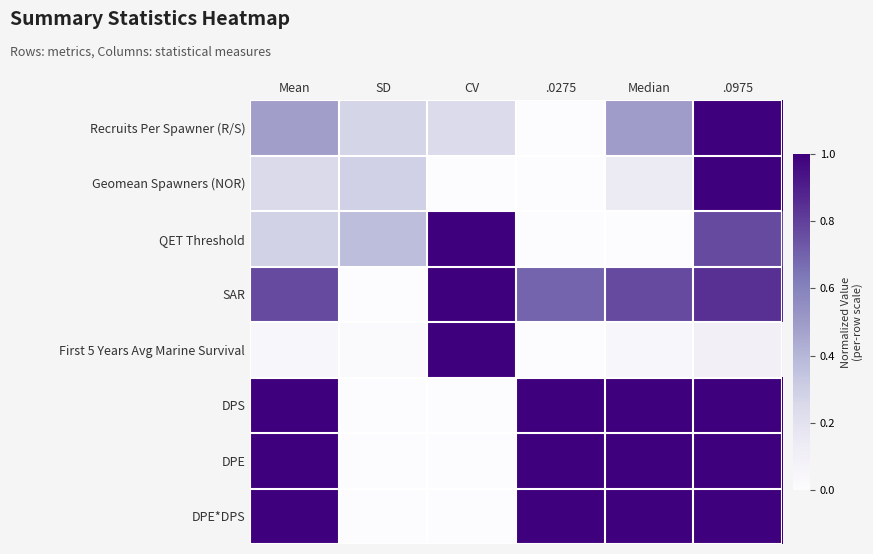

Between Mean and .0975, which is larger?

.0975